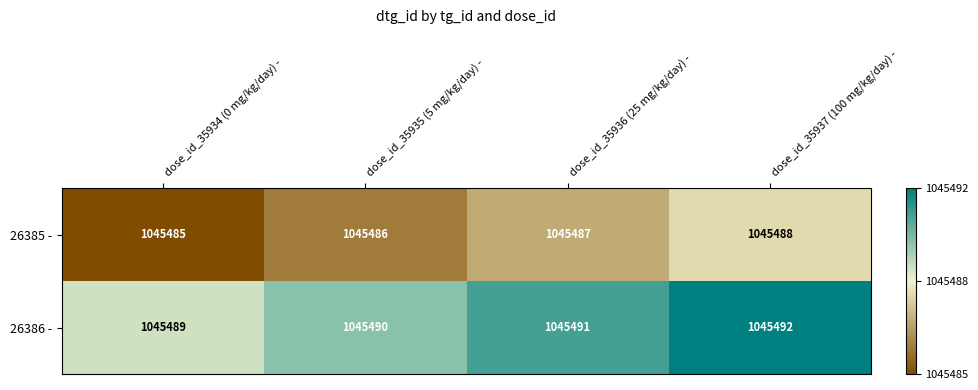

At how many categories does at least one series exceed 1045488?

4